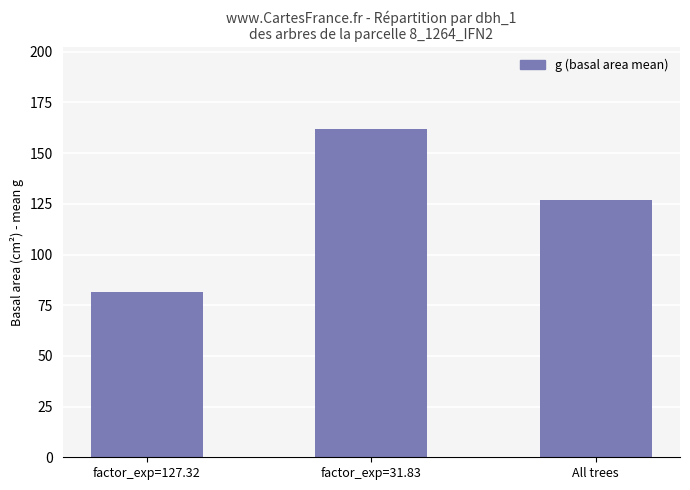

Where does the data first go above 126?

factor_exp=31.83